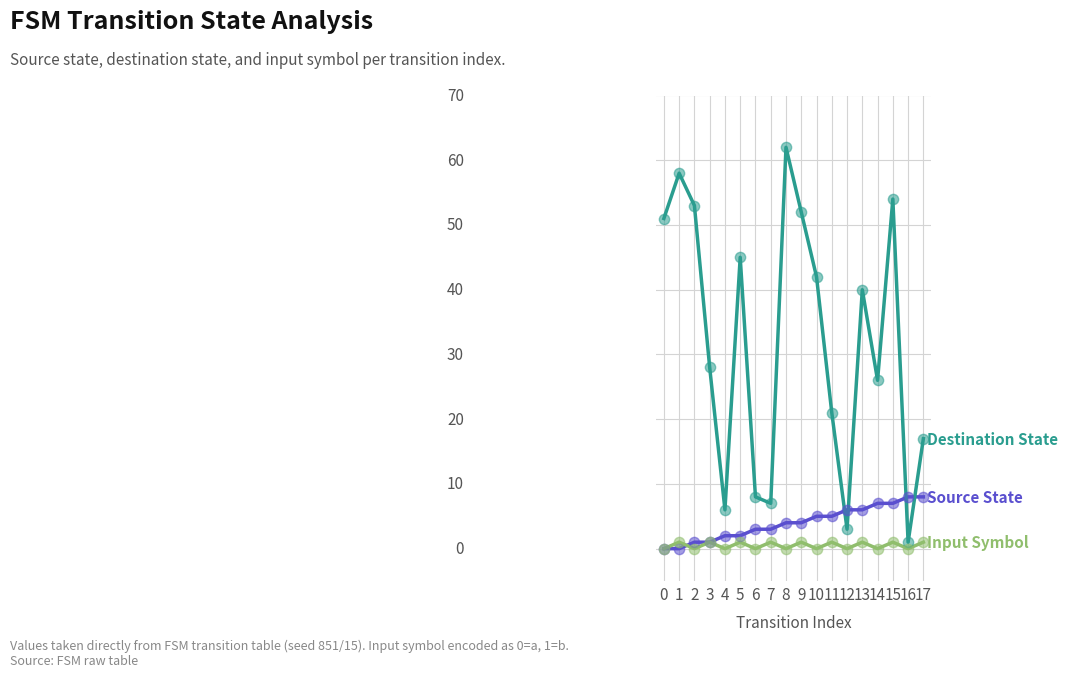

Is this an area chart (filled region under the line)?

No